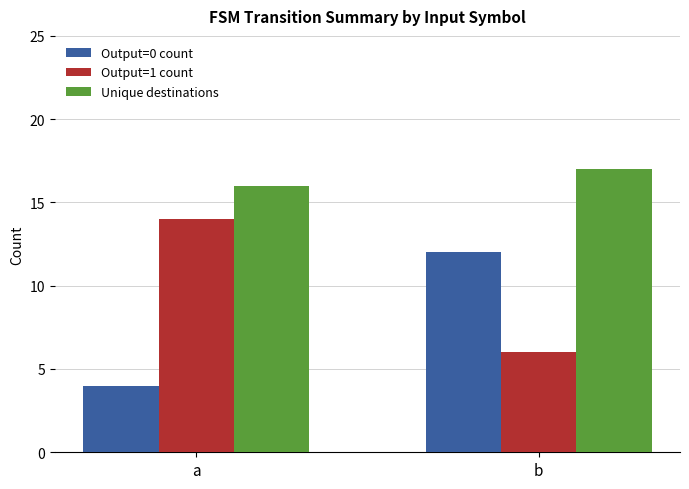

What is the maximum value for Output=0 count?

12